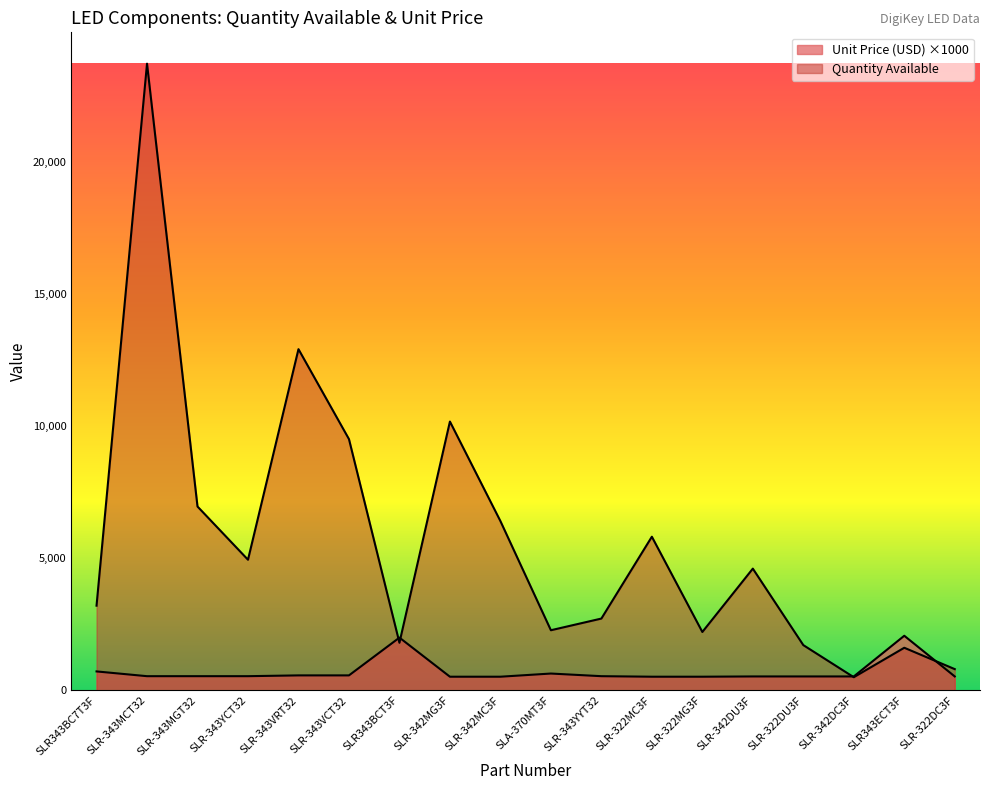

What is the spread (max minus min) of values at SLR-342MG3F?

9658